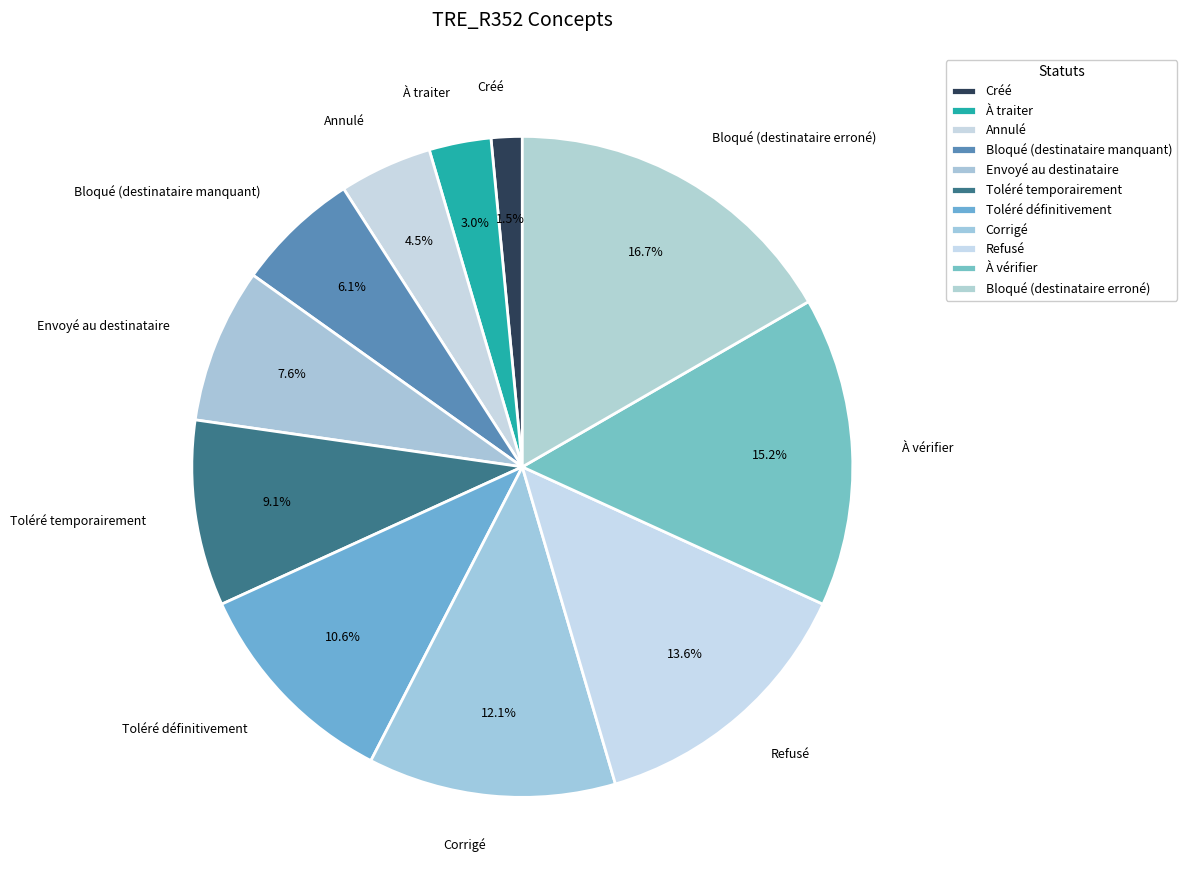

Rank the categories by value from highest to lowest.

Bloqué (destinataire erroné), À vérifier, Refusé, Corrigé, Toléré définitivement, Toléré temporairement, Envoyé au destinataire, Bloqué (destinataire manquant), Annulé, À traiter, Créé